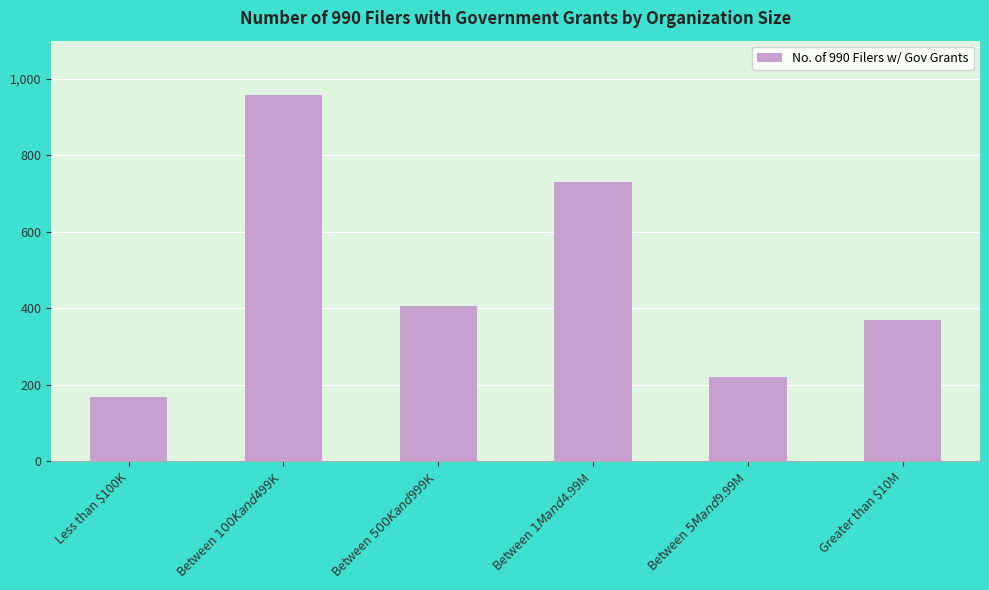

True or false: the data shows 167 at Between $500K and $999K.

False